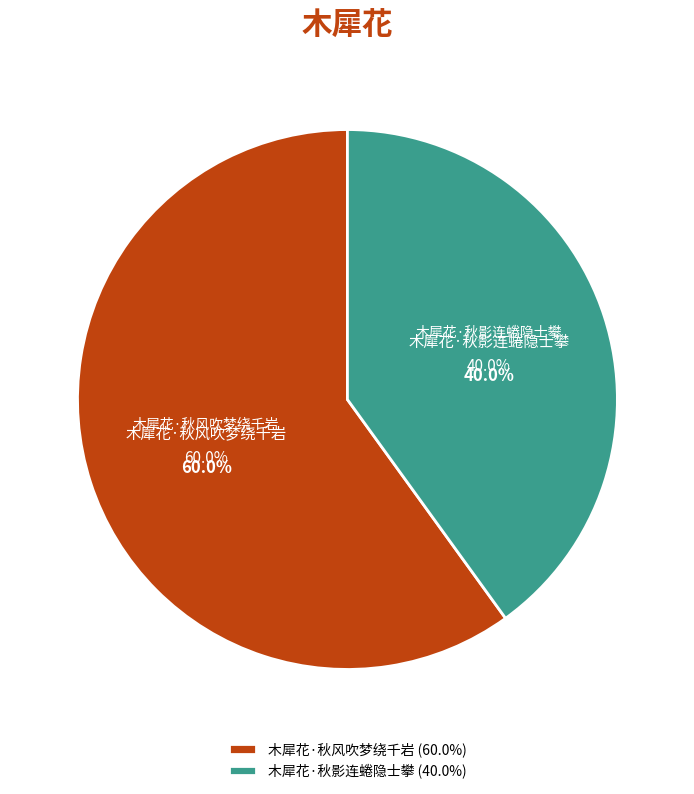

Between 木犀花·秋影连蜷隐士攀 and 木犀花·秋风吹梦绕千岩, which is larger?

木犀花·秋风吹梦绕千岩